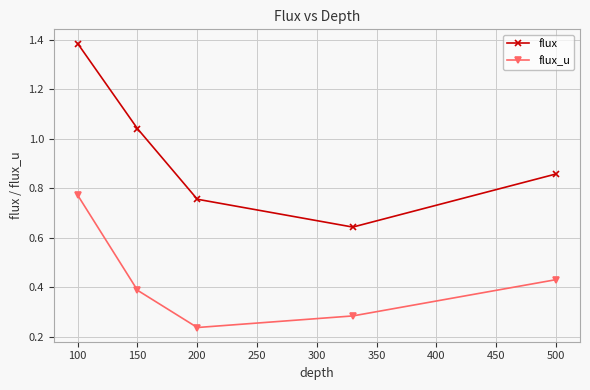

At how many categories does at least one series exceed 0?

5